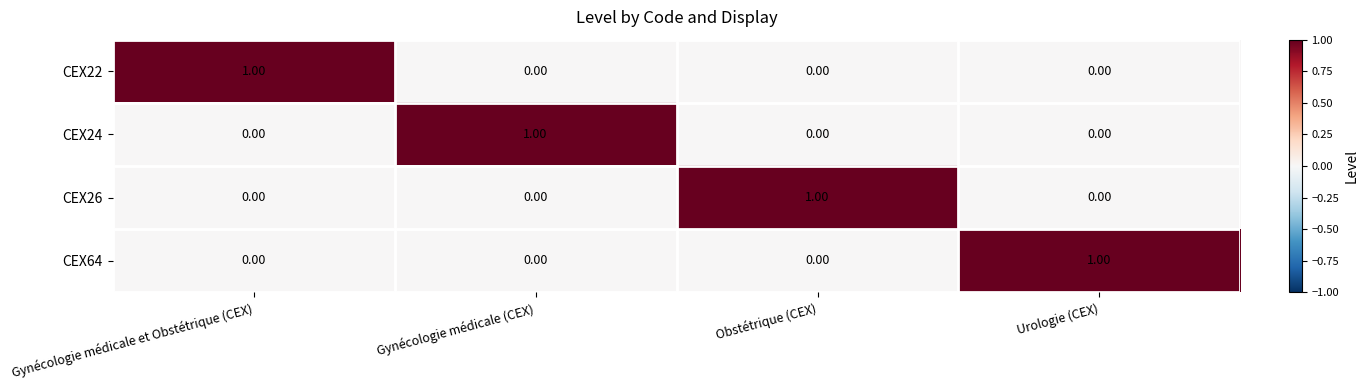

At how many categories does at least one series exceed 0?

4